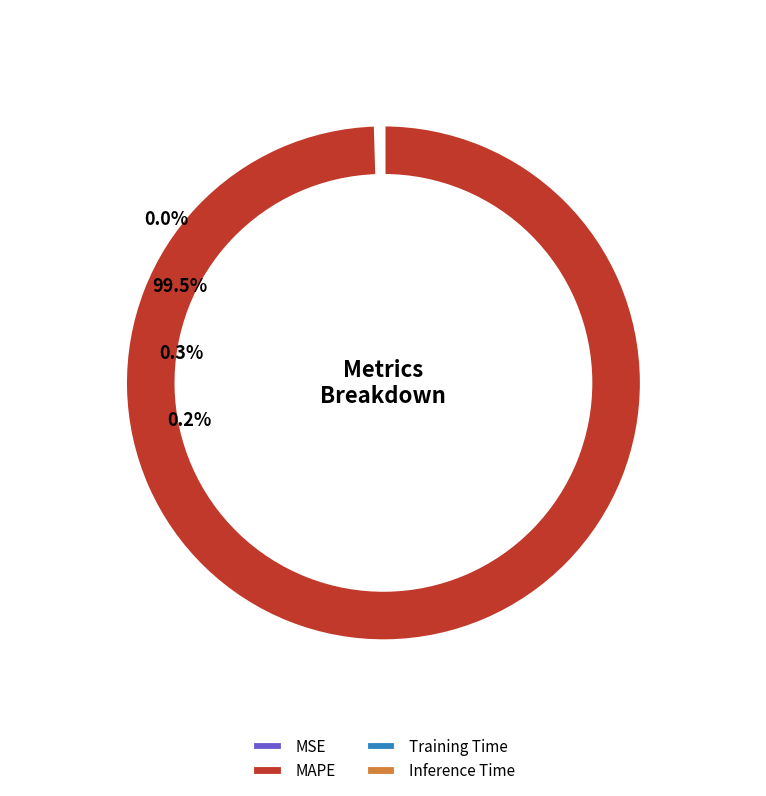

Which slice is the smallest?

MSE